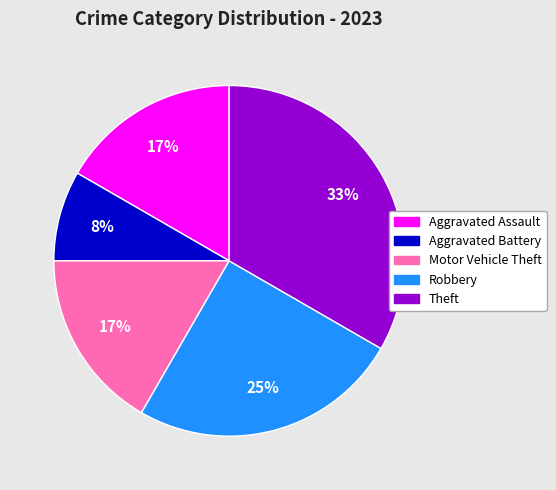

What is the smallest slice in the pie chart?

Aggravated Battery